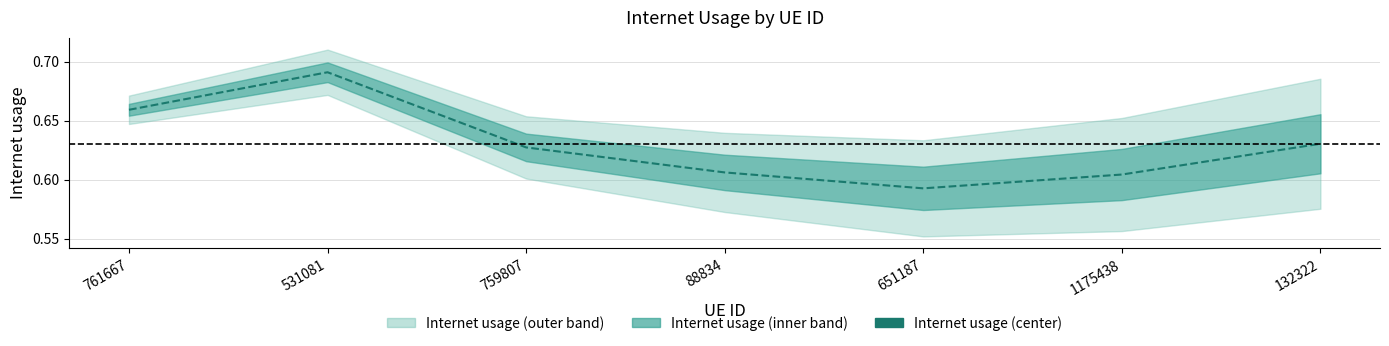

True or false: there are more than 2 points higher than both neighbors.

False